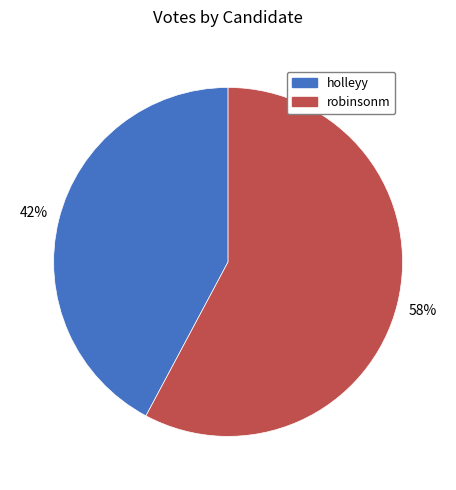

Is the sum of holleyy and robinsonm greater than half?

Yes